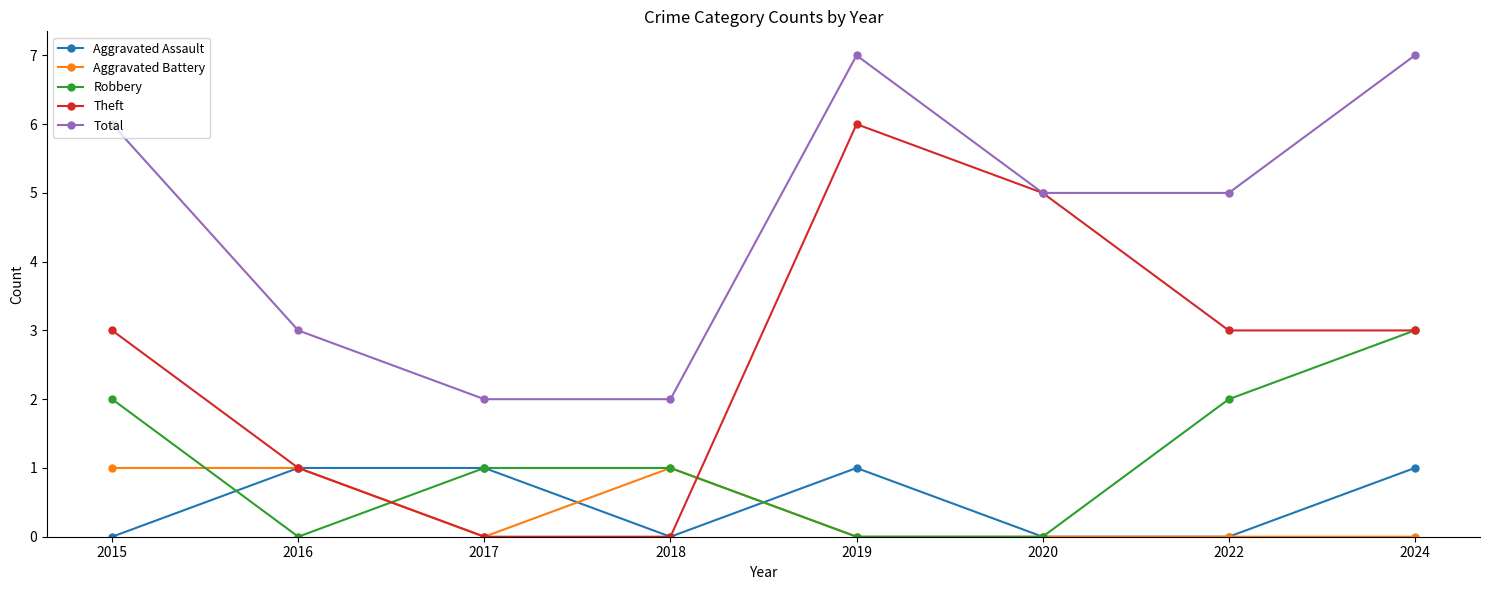

Reading left to right, list all the values displayed in this chart.

Aggravated Assault: 0	1	1	0	1	0	0	1
Aggravated Battery: 1	1	0	1	0	0	0	0
Robbery: 2	0	1	1	0	0	2	3
Theft: 3	1	0	0	6	5	3	3
Total: 6	3	2	2	7	5	5	7